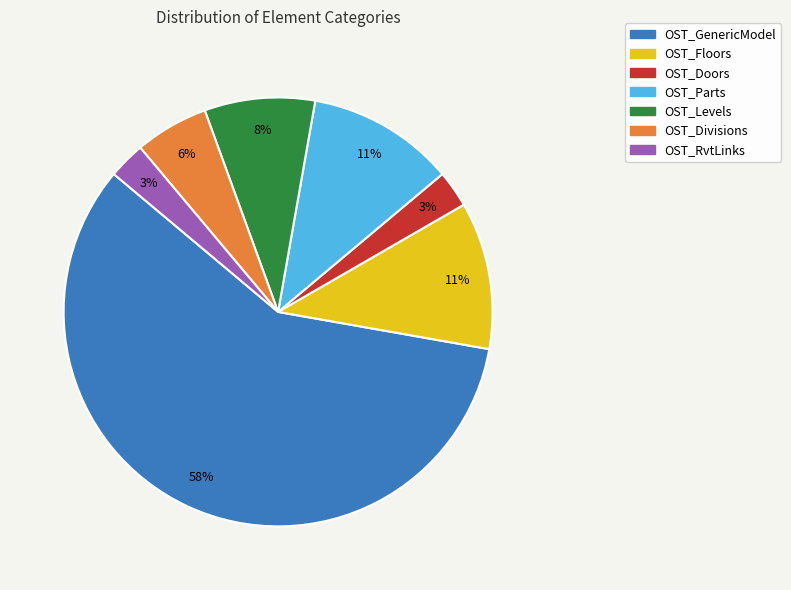

To the nearest percent, what portion does OST_Divisions represent?

6%